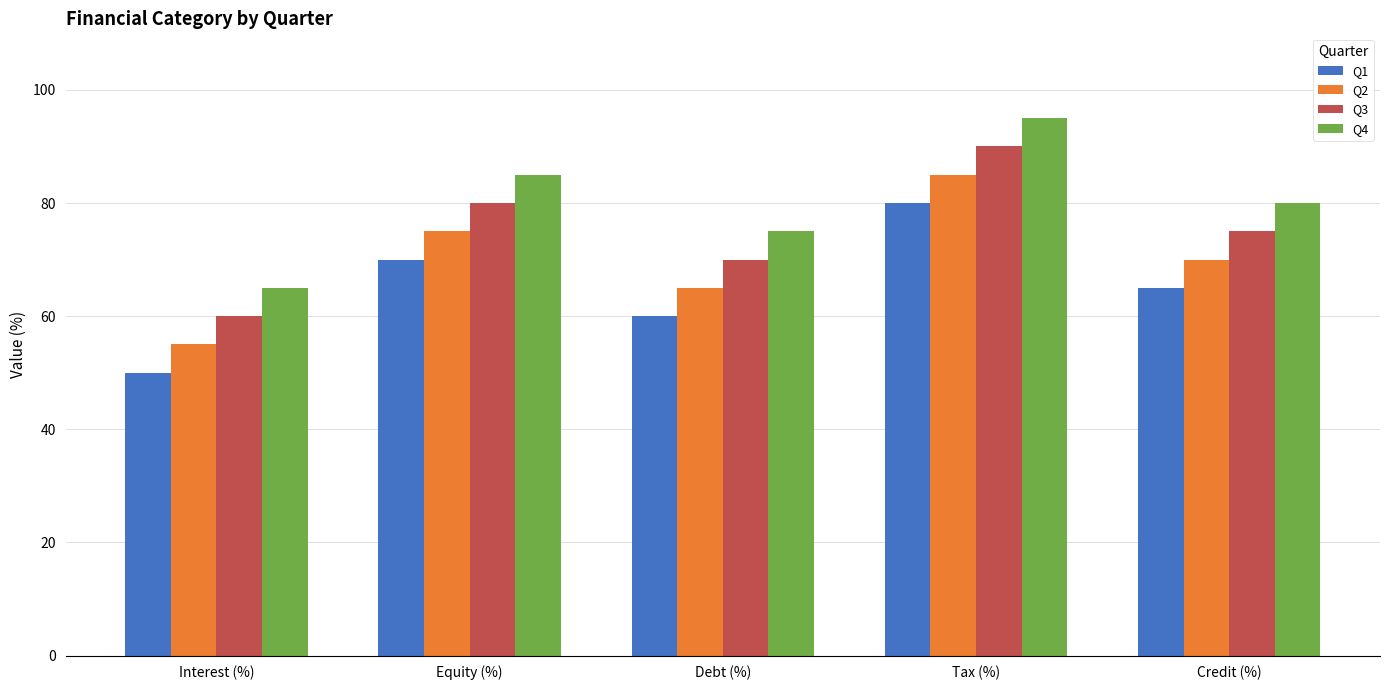

Rank the series by their maximum value, from lowest to highest.

Q1, Q2, Q3, Q4